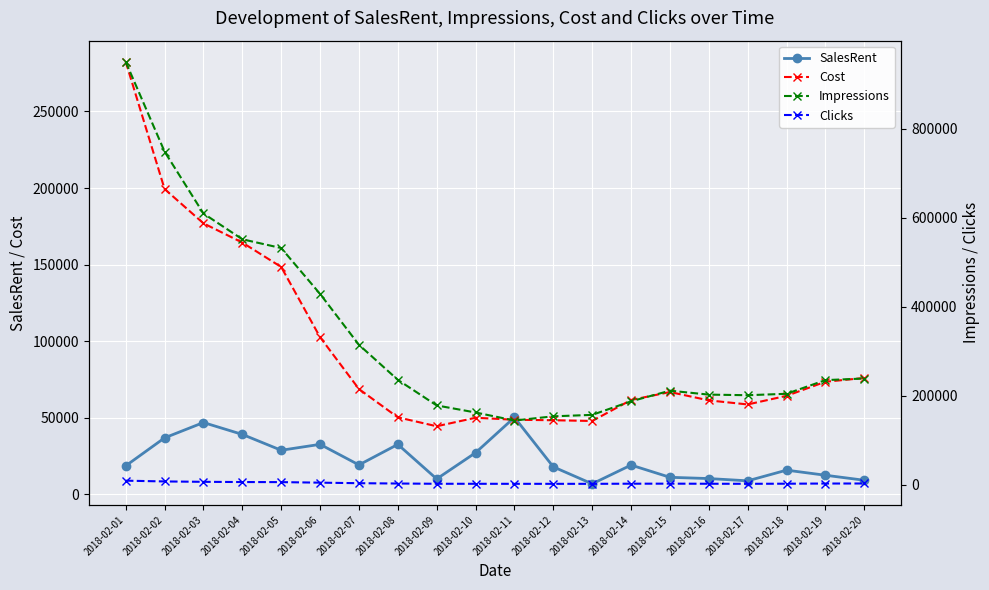

At which label is Cost closest to 163436?

2018-02-04